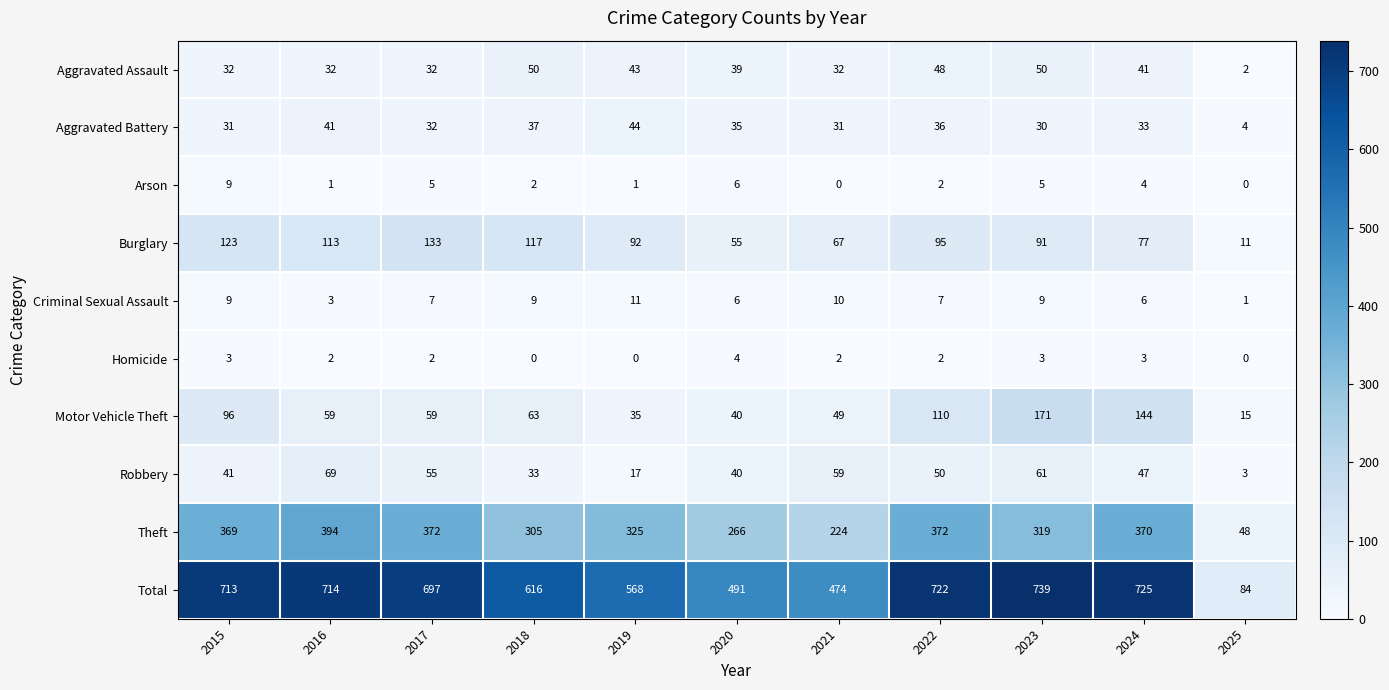

How many categories are shown in the chart?

11